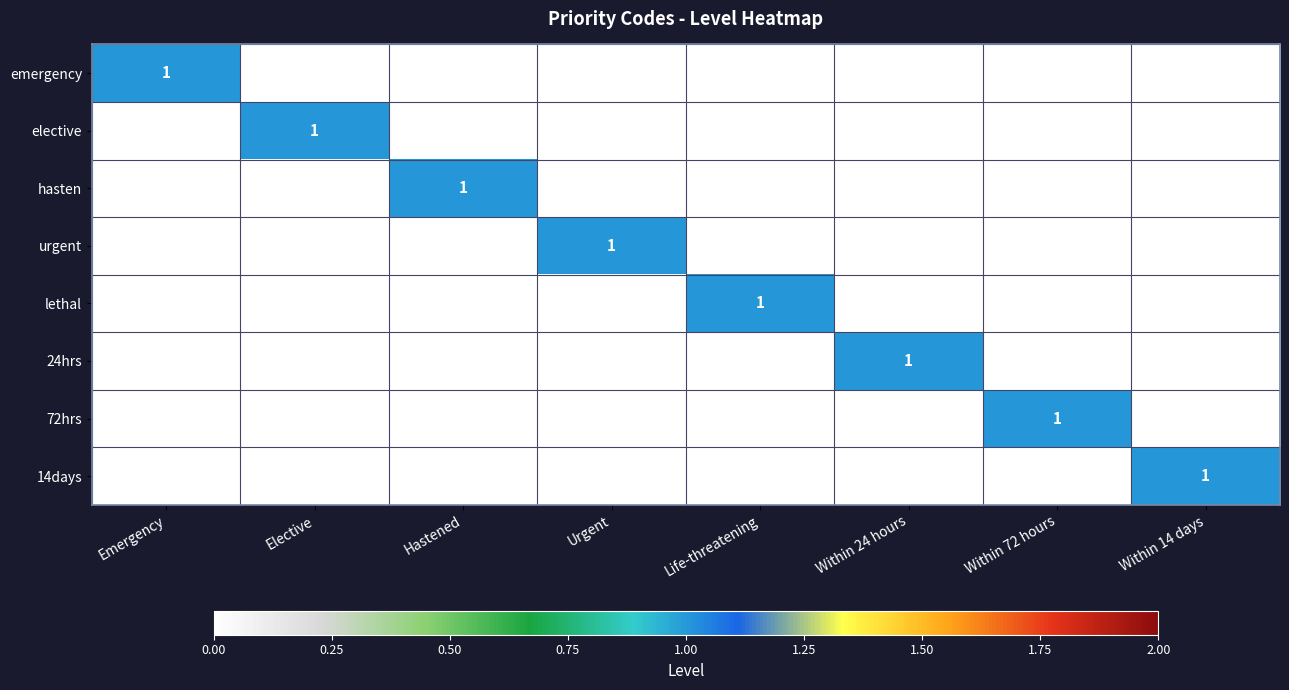

The value of urgent at Urgent is 1. True or false?

True